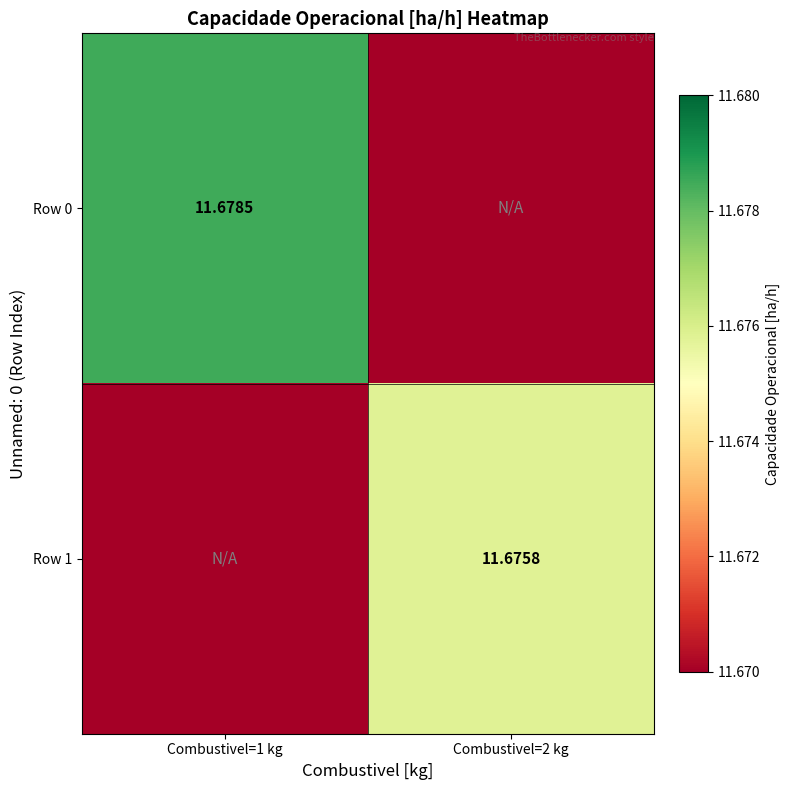

Is the value of Row 1 at Combustivel=2 kg greater than the value of Row 0 at Combustivel=1 kg?

No